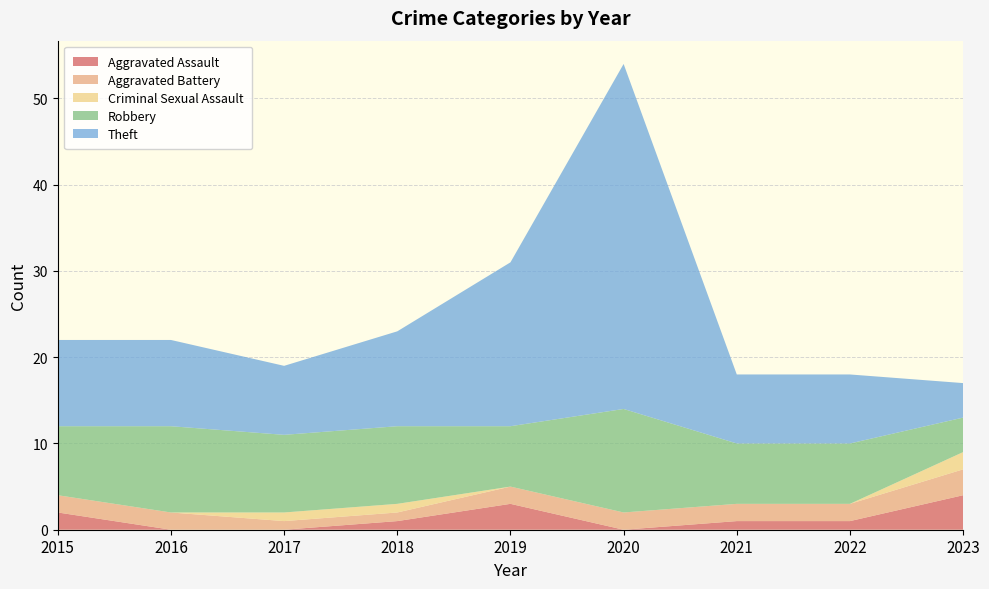

Reading left to right, what are all the values shown in this chart?

Aggravated Assault: 2015=2	2016=0	2017=0	2018=1	2019=3	2020=0	2021=1	2022=1	2023=4
Aggravated Battery: 2015=2	2016=2	2017=1	2018=1	2019=2	2020=2	2021=2	2022=2	2023=3
Criminal Sexual Assault: 2015=0	2016=0	2017=1	2018=1	2019=0	2020=0	2021=0	2022=0	2023=2
Robbery: 2015=8	2016=10	2017=9	2018=9	2019=7	2020=12	2021=7	2022=7	2023=4
Theft: 2015=10	2016=10	2017=8	2018=11	2019=19	2020=40	2021=8	2022=8	2023=4